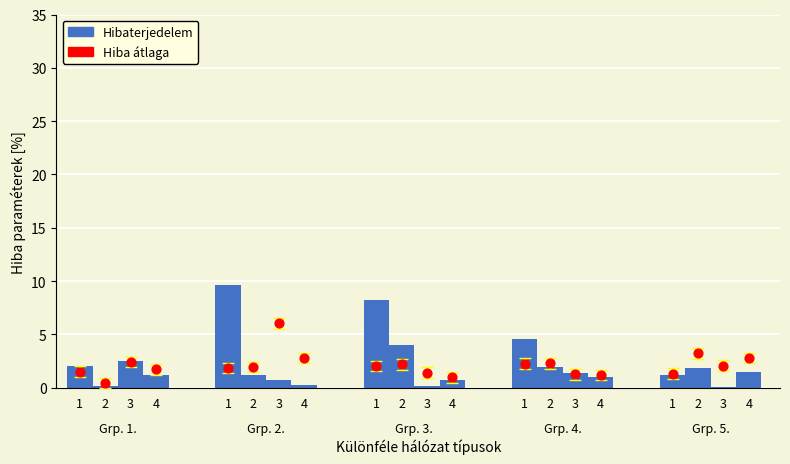

Which series contains the highest Y value?

Hibaterjedelem